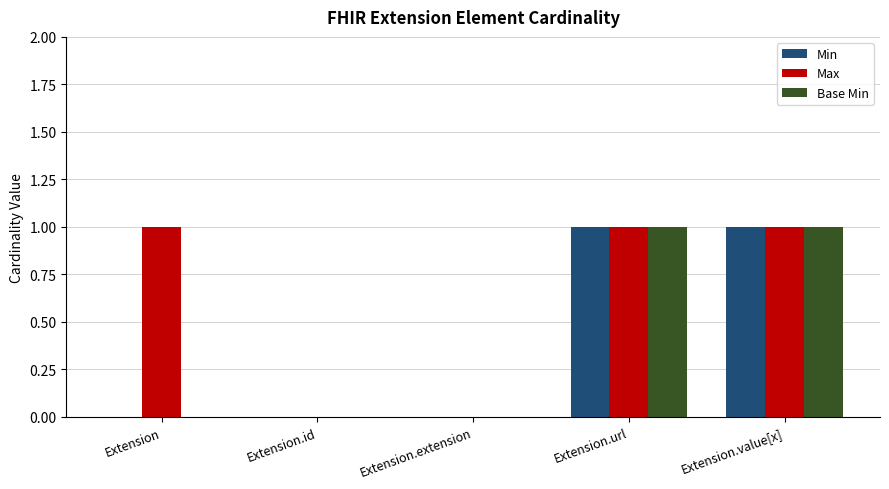

Which series has the largest total across all categories?

Max